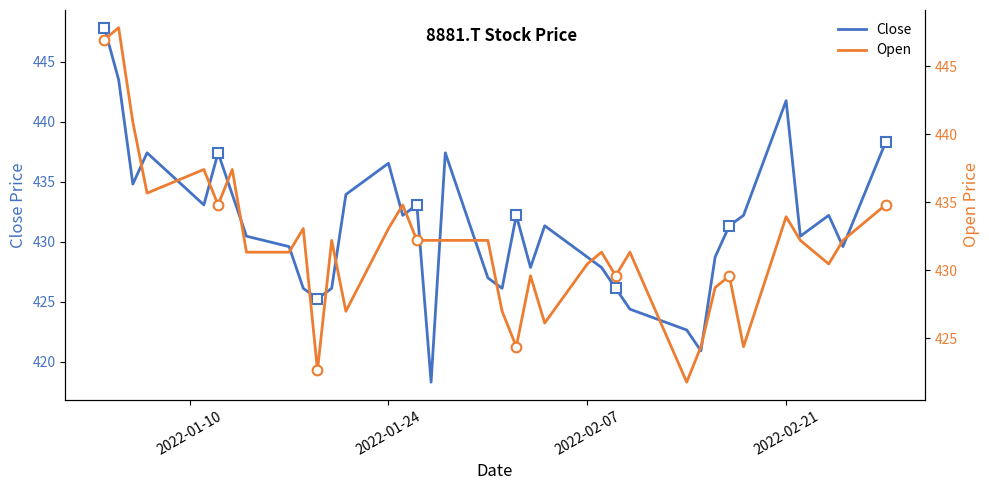

What is the minimum value for Close?

418.3